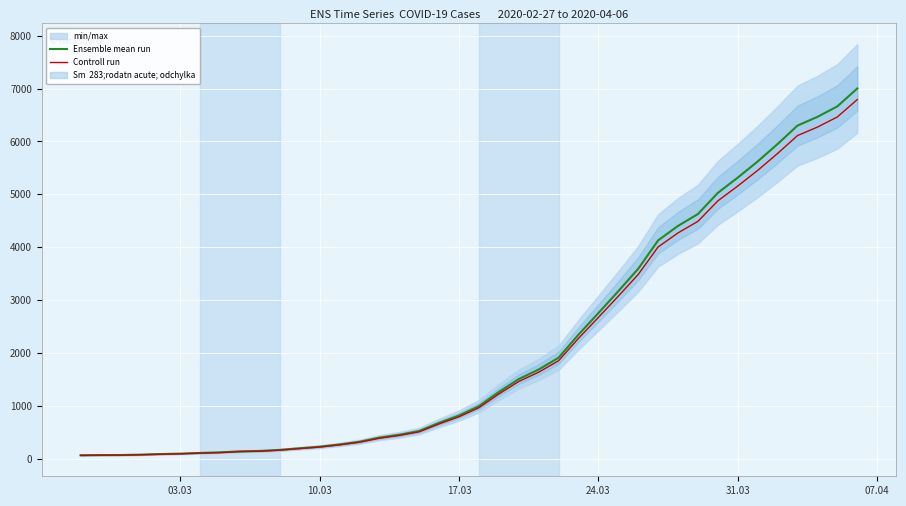

Reading left to right, what are all the values shown in this chart?

Ensemble mean run: 64.0	68.0	69.0	76.0	87.0	95.0	108.0	119.0	138.0	146.0	166.0	197.0	226.0	269.0	320.0	398.0	452.0	523.0	677.0	816.0	993.0	1261.0	1505.0	1686.0	1909.0	2345.0	2754.0	3168.0	3592.0	4129.0	4403.0	4628.0	5028.0	5317.0	5622.0	5952.0	6301.0	6466.0	6664.0	7003.0
Controll run: 62.1	66.0	66.9	73.7	84.4	92.1	104.8	115.4	133.9	141.6	161.0	191.1	219.2	260.9	310.4	386.1	438.4	507.3	656.7	791.5	963.2	1223.2	1459.8	1635.4	1851.7	2274.7	2671.4	3073.0	3484.2	4005.1	4270.9	4489.2	4877.2	5157.5	5453.3	5773.4	6112.0	6272.0	6464.1	6792.9